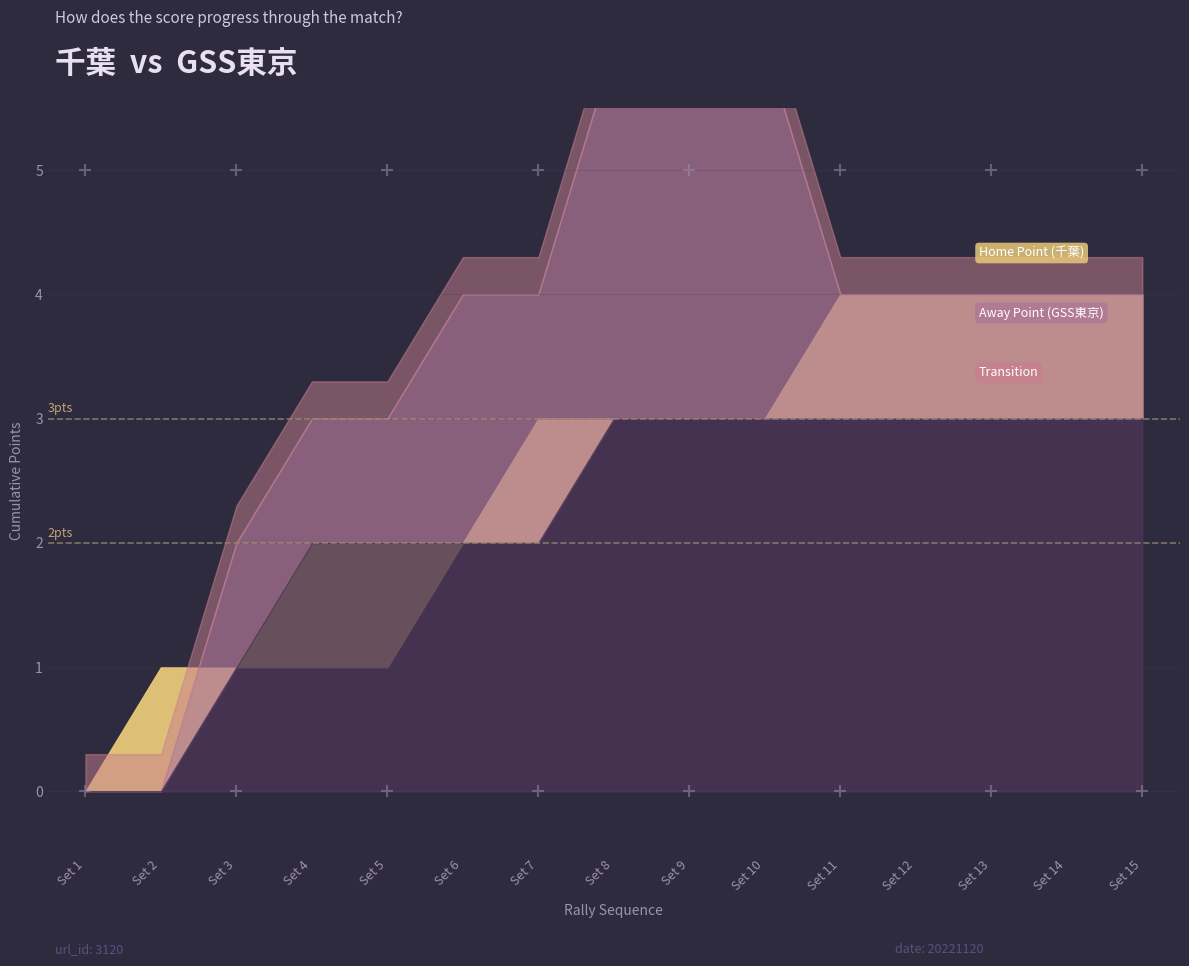

True or false: Transition and Away Point (GSS東京) intersect in this chart.

False